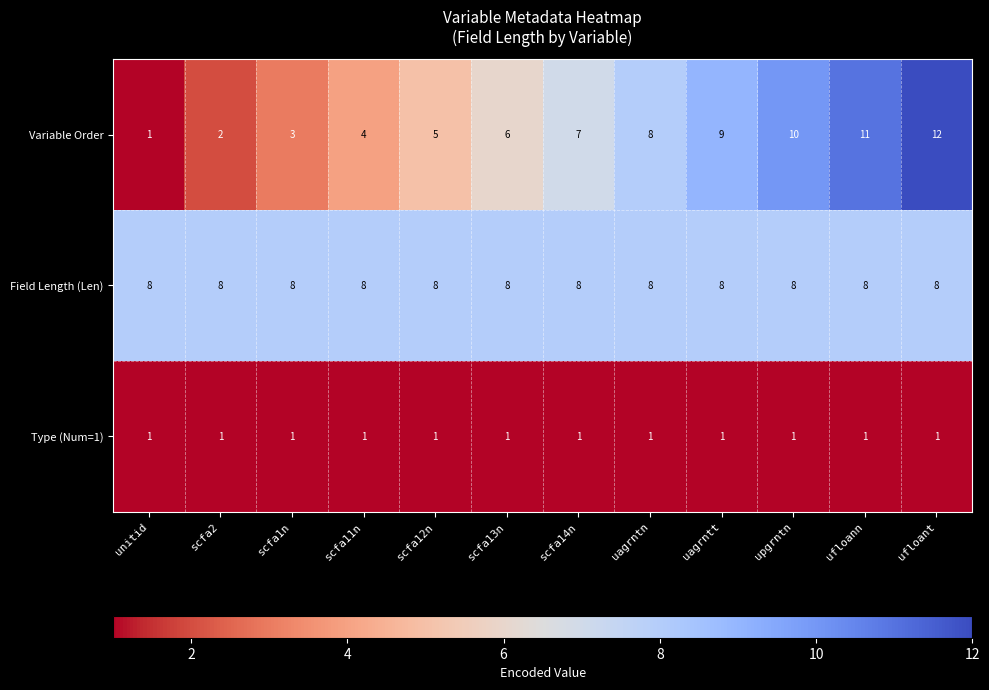

At which category does the chart reach its peak across all series?

ufloant